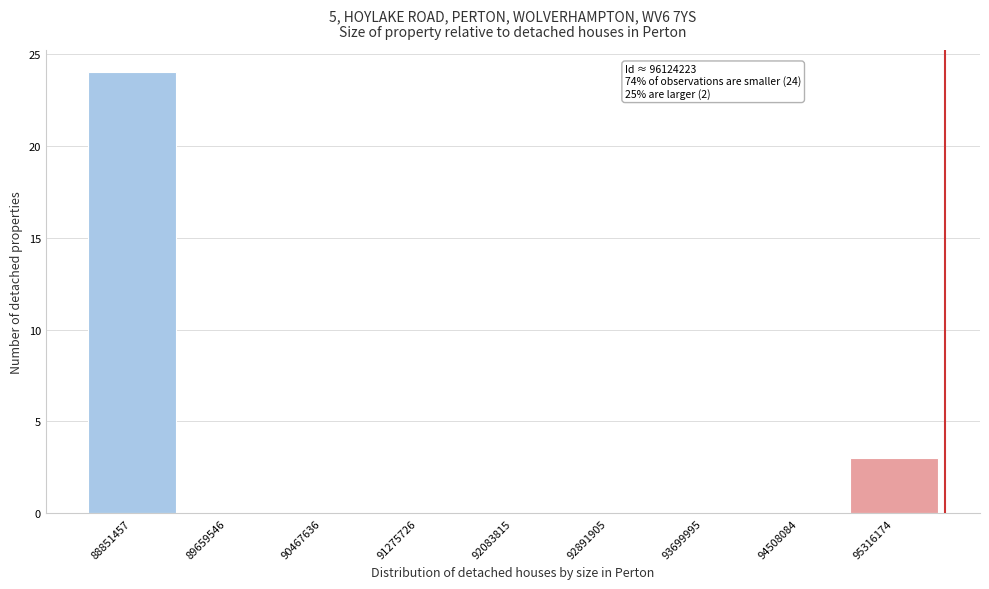

Reading right to left, transcribe all the data shown in this chart.

95316174=3	94508084=0	93699995=0	92891905=0	92083815=0	91275726=0	90467636=0	89659546=0	88851457=24